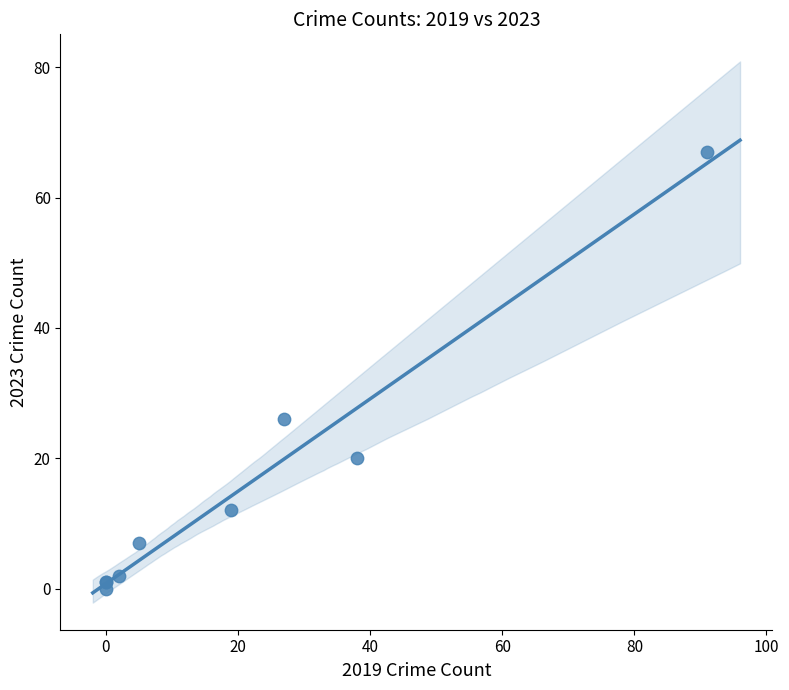

What Y value in the scatter plot is closest to 33?

26